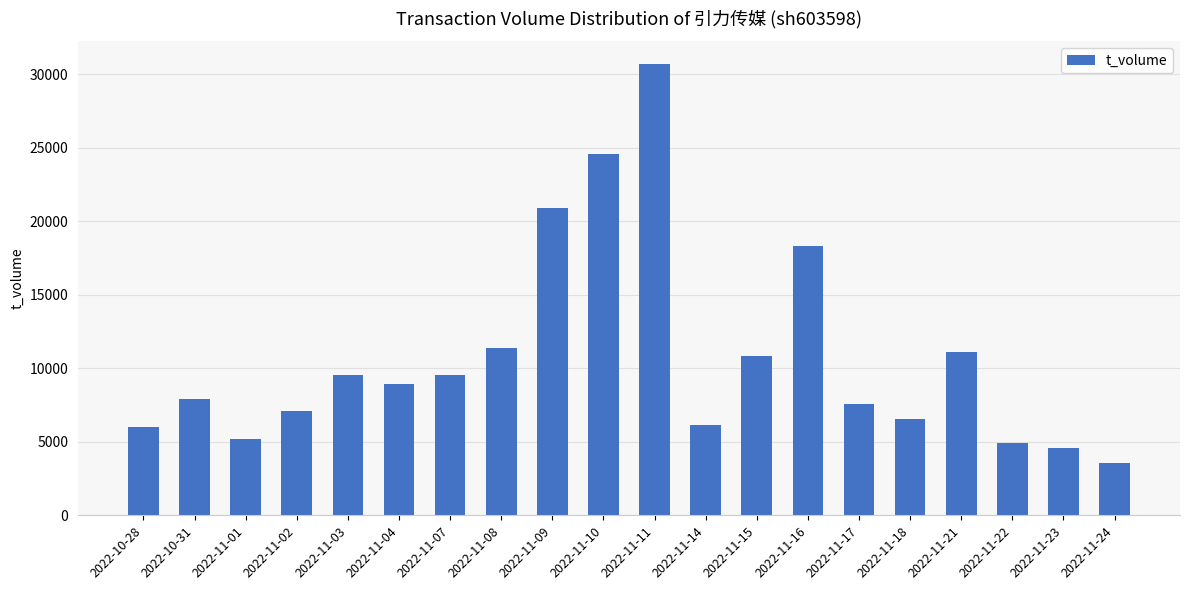

Read the value at 2022-11-14.

6141